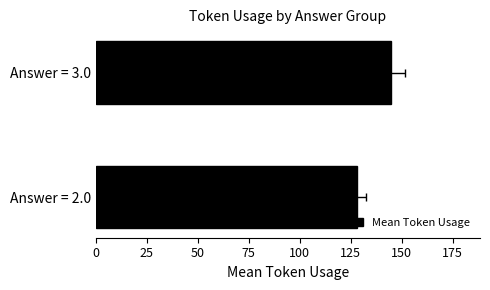

The value at Answer = 3.0 is 70.3. True or false?

False